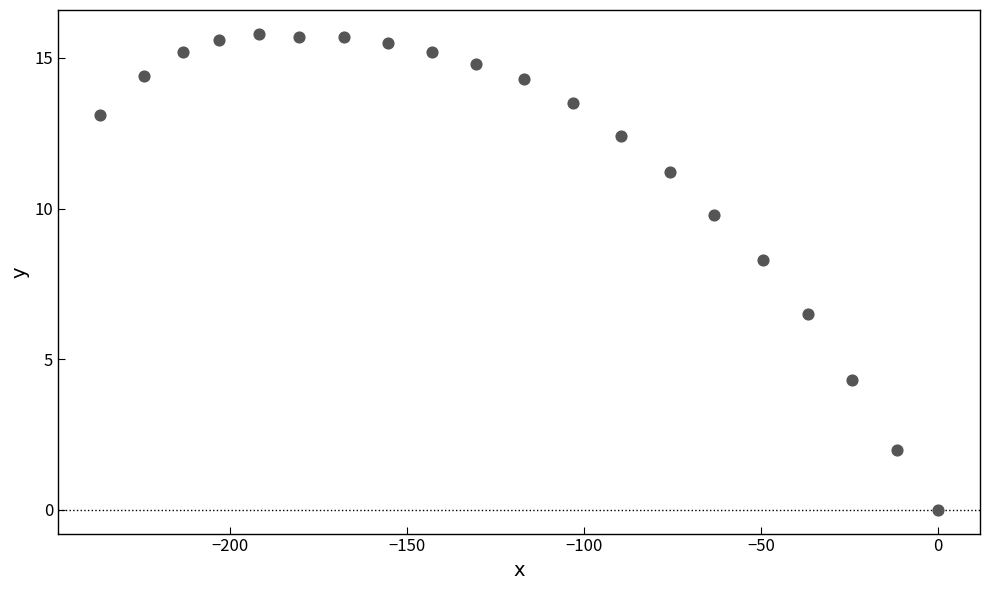

What is the range of Y values (max minus min)?

15.8